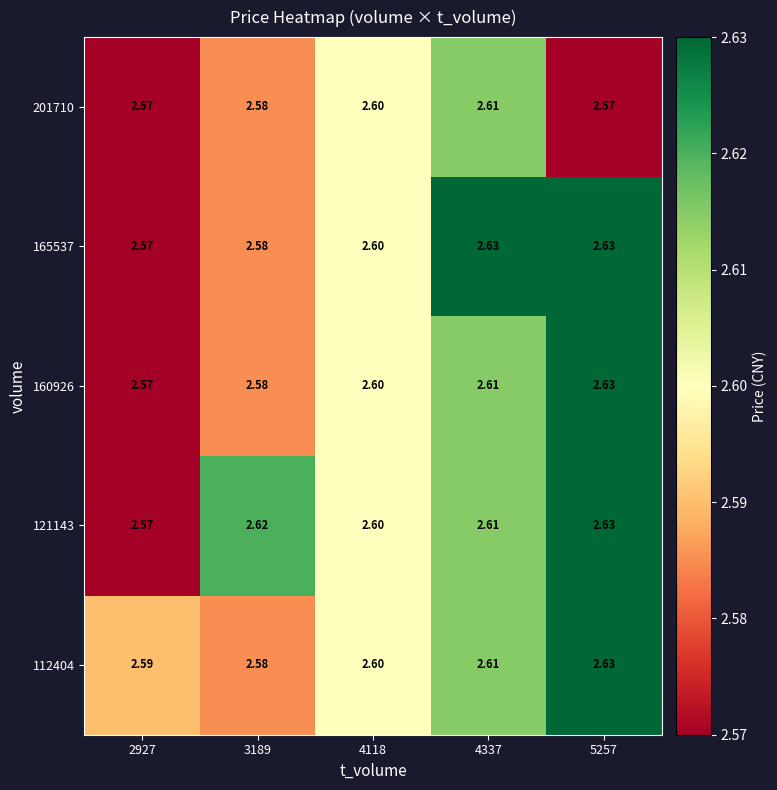

Is the value of 165537 at 4337 greater than the value of 121143 at 4337?

Yes